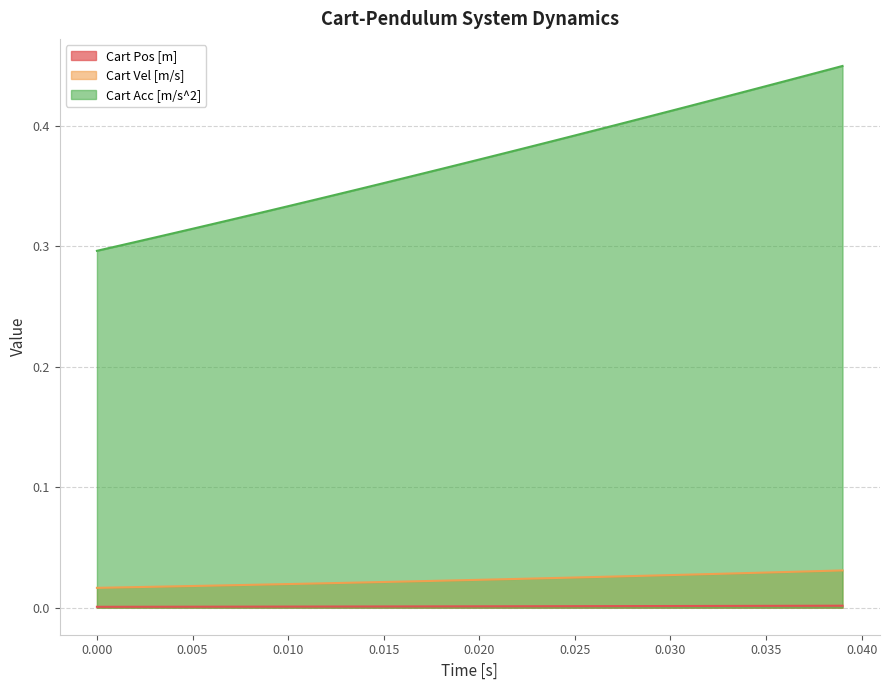

True or false: Cart Vel [m/s] and Cart Pos [m] intersect in this chart.

False